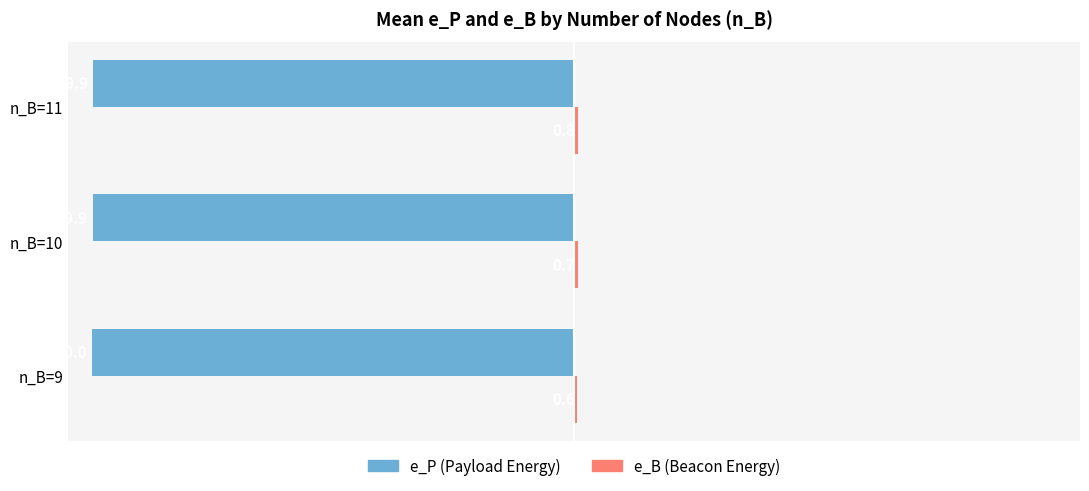

What is the total value across all series at n_B=10?

-99.2